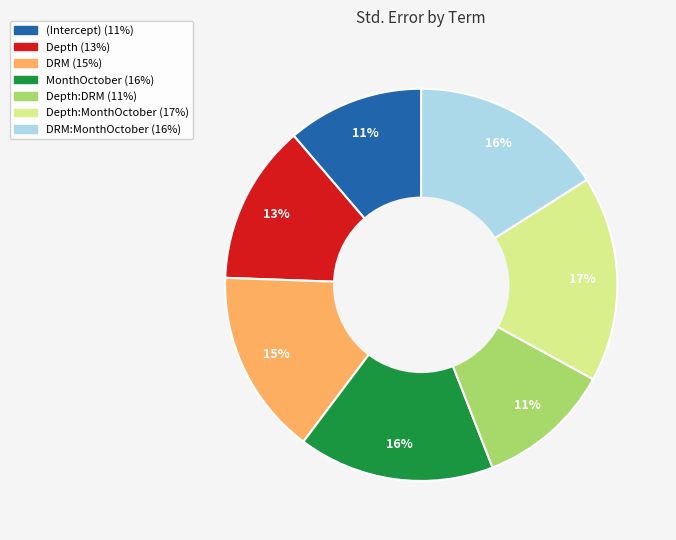

Is there any slice that represents more than half of the pie?

No